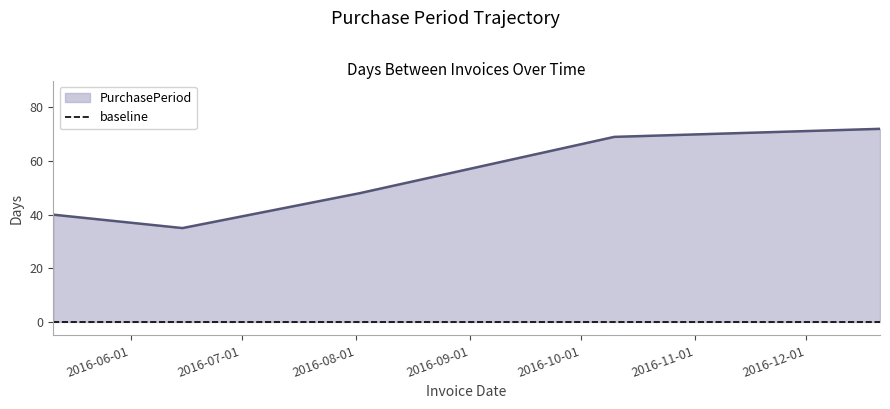

How many lines are shown in the chart?

1